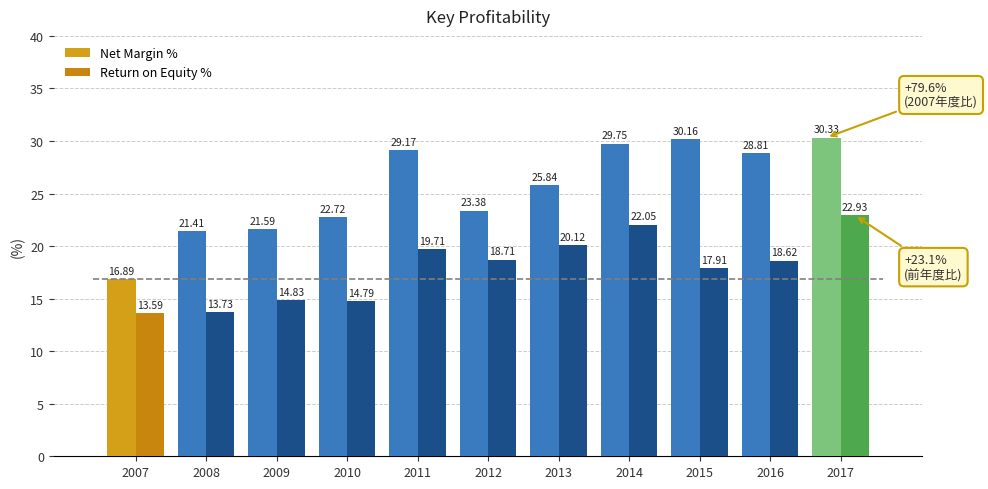

Between 2015 and 2010, which is larger?

2015